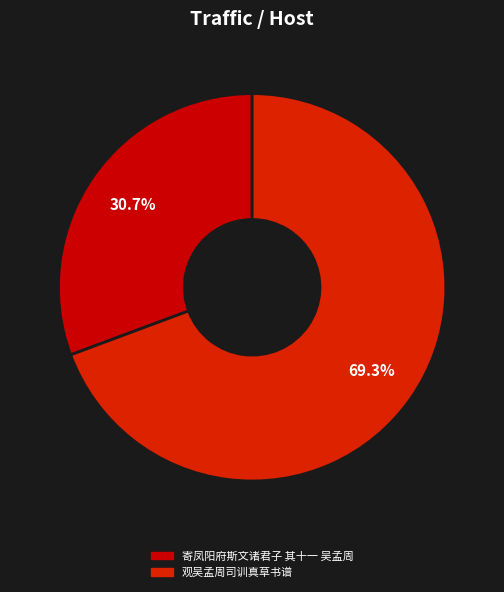

To the nearest percent, what percentage of the pie is 观吴孟周司训真草书谱?

69%